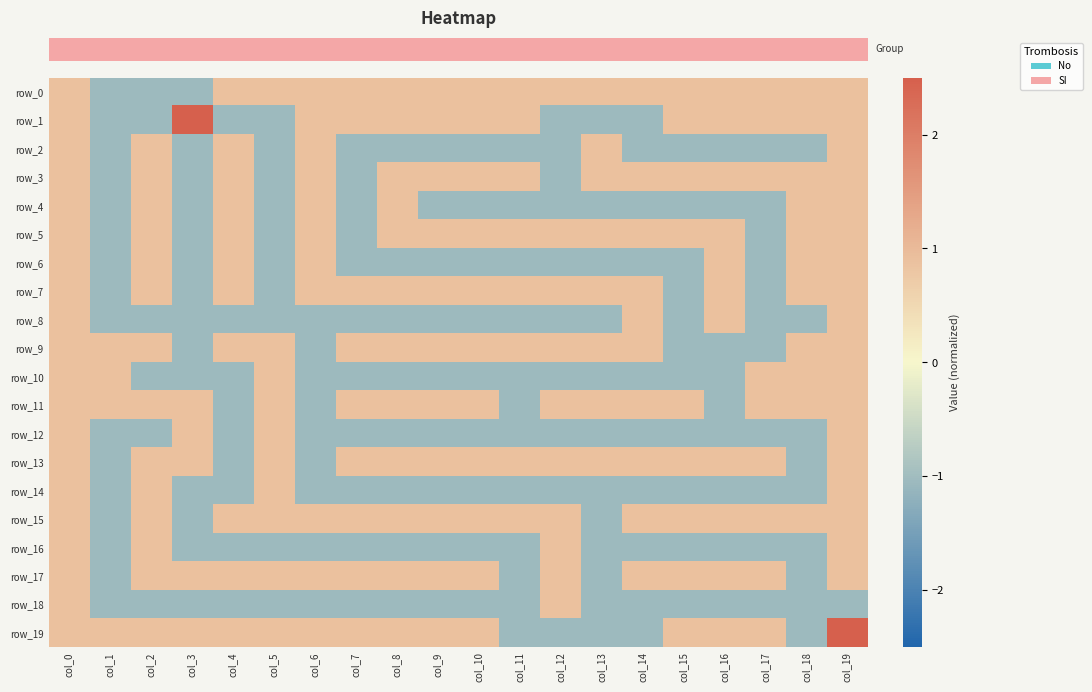

Is it true that row_8 equals -1.0 at col_12?

True